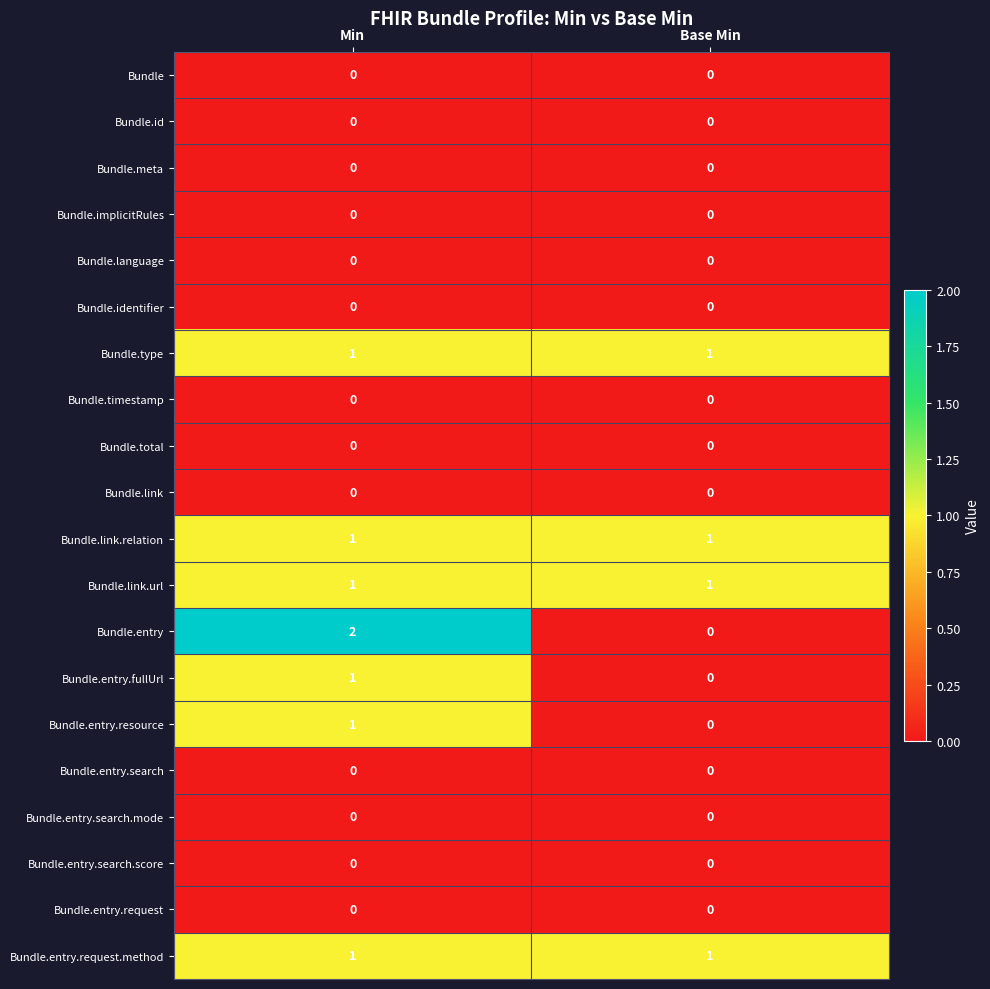

The Bundle.type series shows 1 at Min. True or false?

True